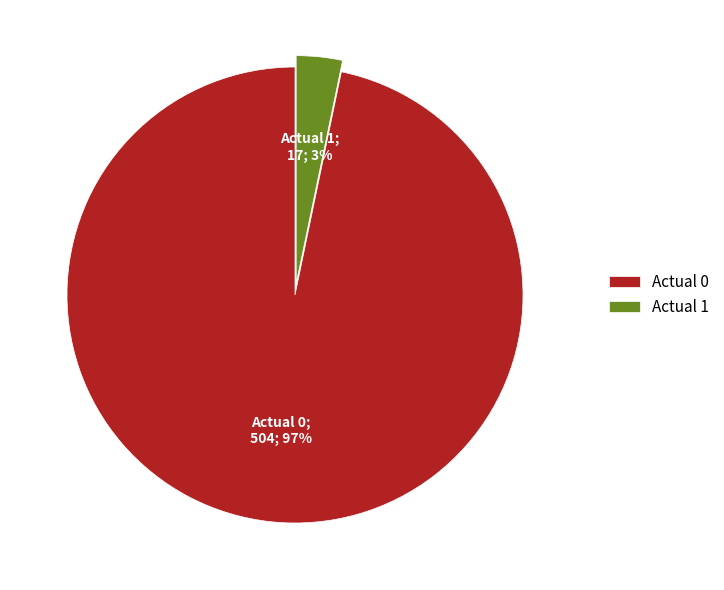

Which has a higher value, Actual 0 or Actual 1?

Actual 0